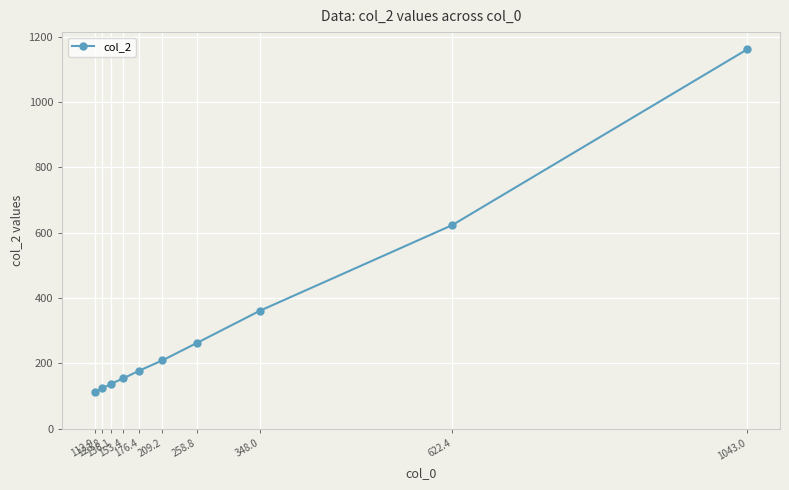

What is the difference between the values at 136.1 and 258.8?

125.6